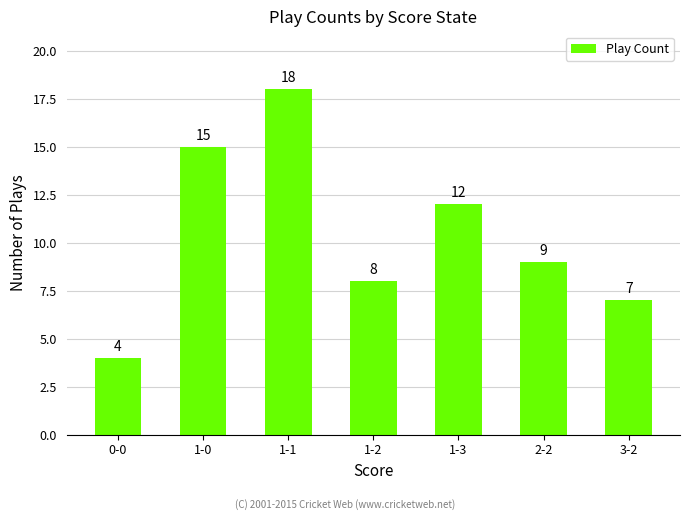

How many categories are shown in the chart?

7